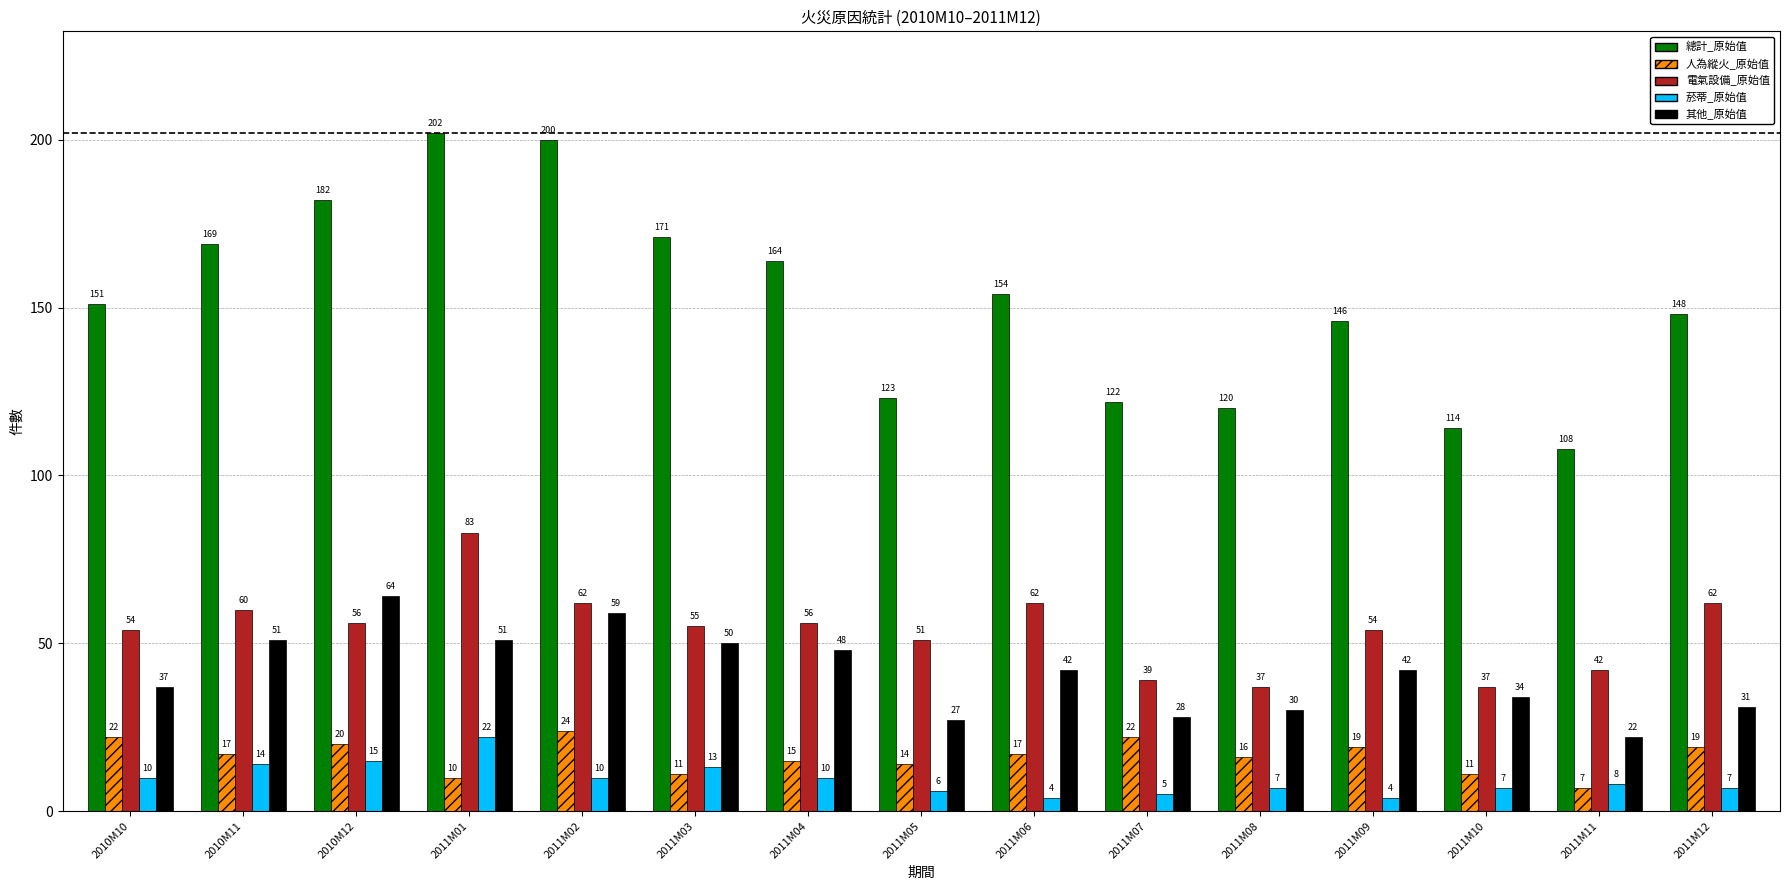

Reading left to right, extract all data points from this chart.

總計_原始值: 151	169	182	202	200	171	164	123	154	122	120	146	114	108	148
人為縱火_原始值: 22	17	20	10	24	11	15	14	17	22	16	19	11	7	19
電氣設備_原始值: 54	60	56	83	62	55	56	51	62	39	37	54	37	42	62
菸蒂_原始值: 10	14	15	22	10	13	10	6	4	5	7	4	7	8	7
其他_原始值: 37	51	64	51	59	50	48	27	42	28	30	42	34	22	31